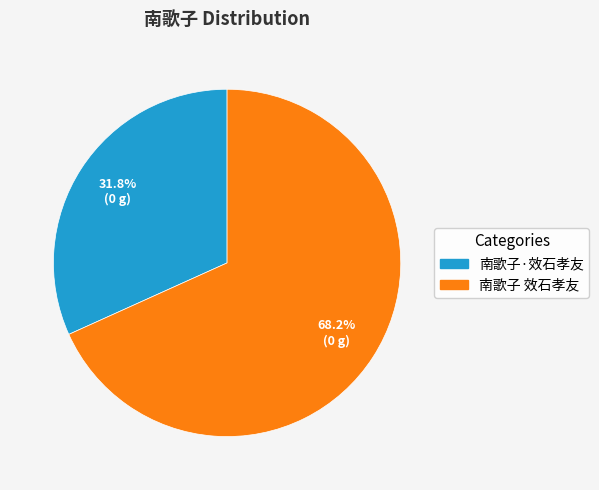

How many slices are in this pie chart?

2